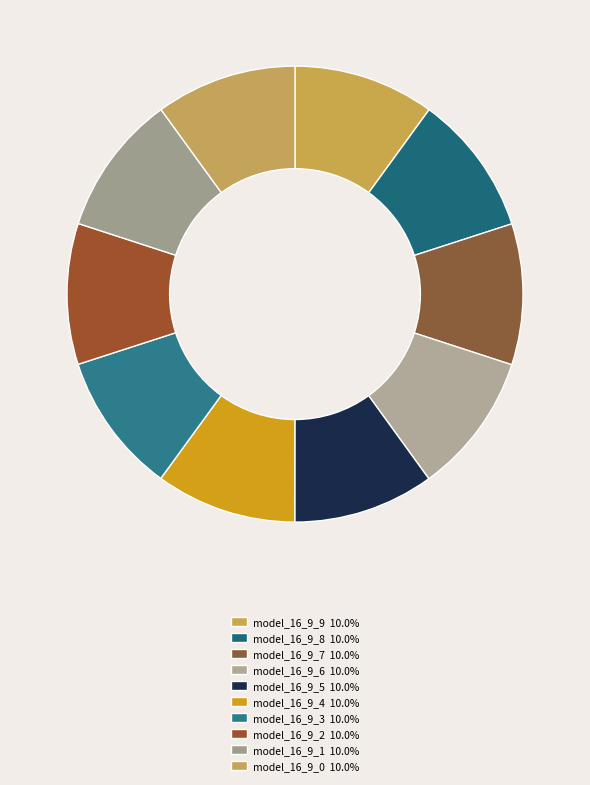

How many slices are in this pie chart?

10